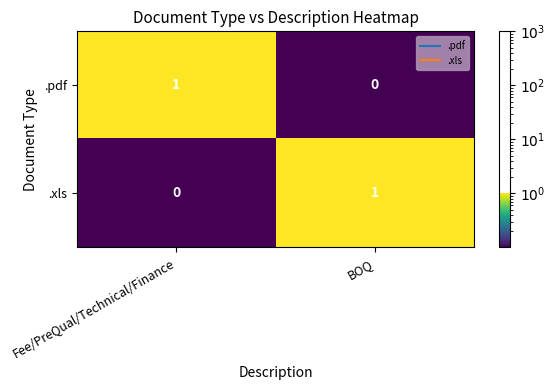

Is it true that .xls equals 1 at BOQ?

True